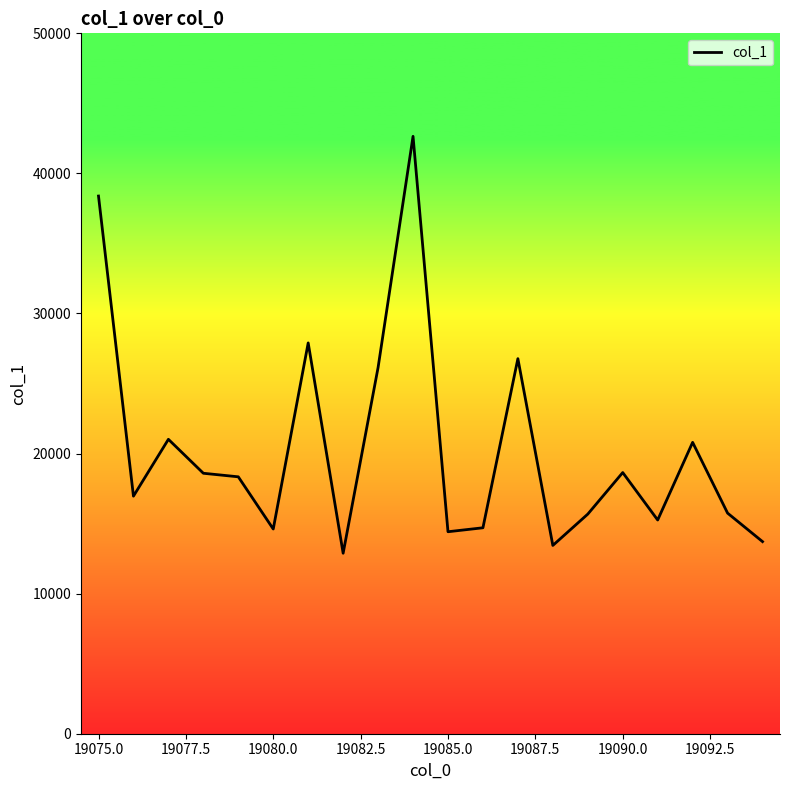

What is the maximum value shown in the chart?

42646.3